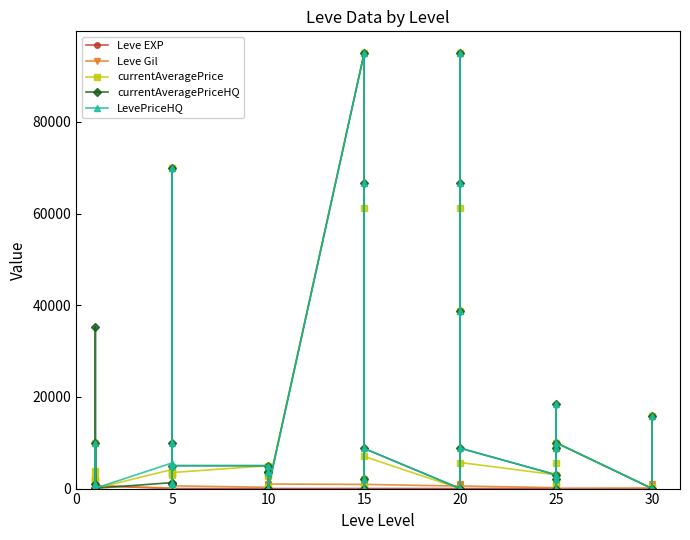

True or false: LevePriceHQ has a value of -48673.3 at 5.

False